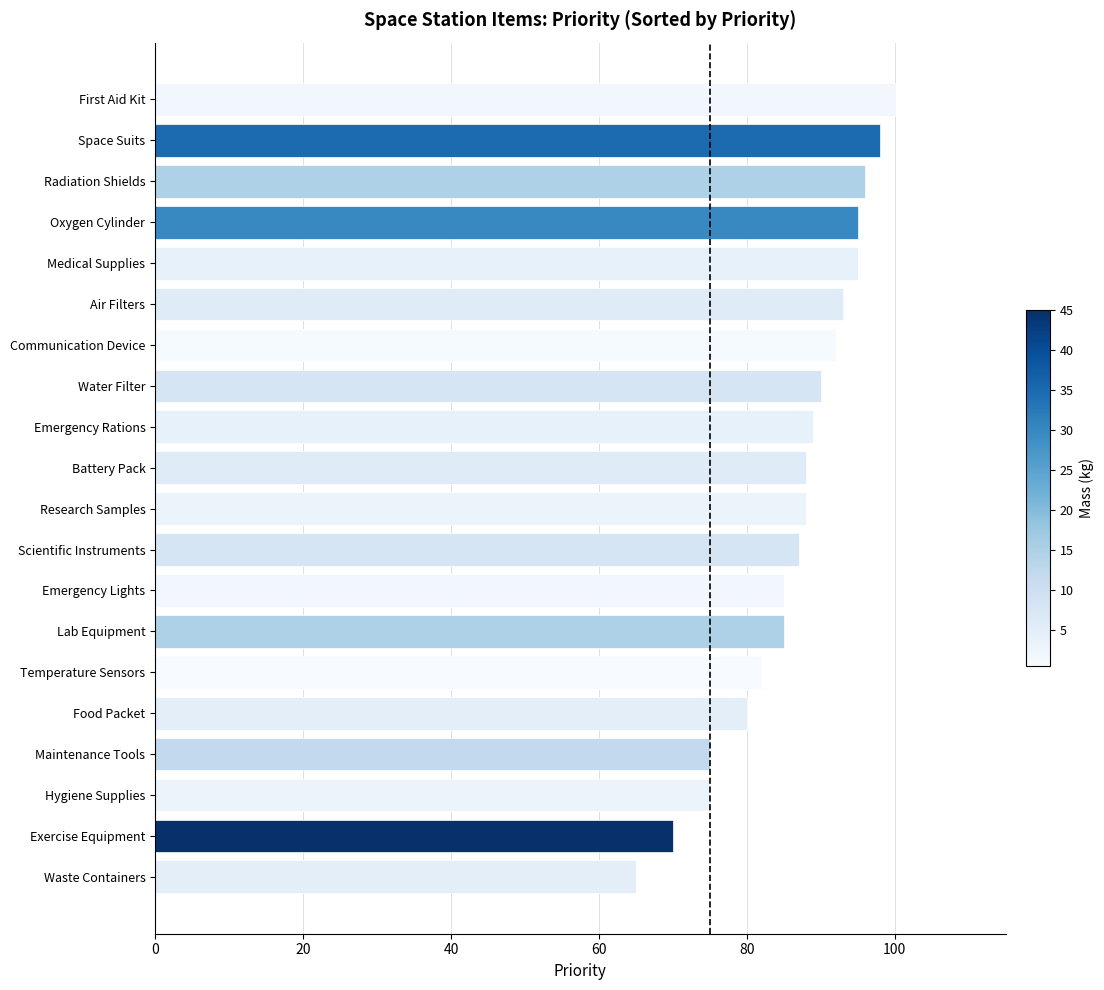

What is the sum of the values at Scientific Instruments and Maintenance Tools?

162